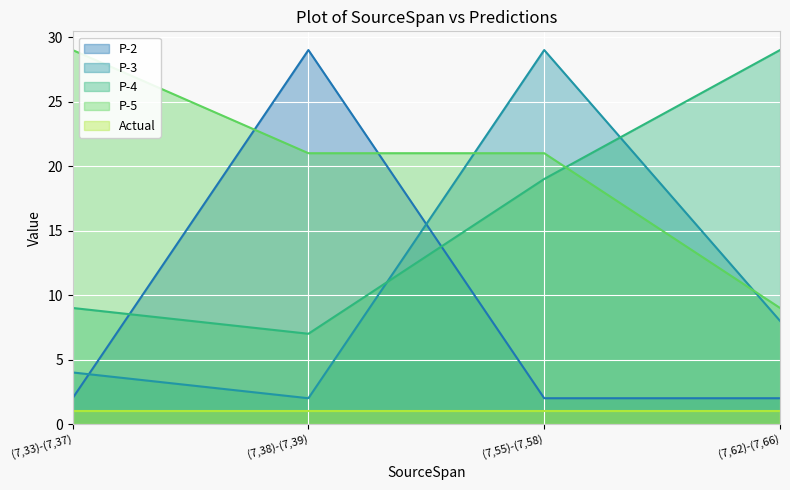

What is the total value across all series at (7,62)-(7,66)?

49